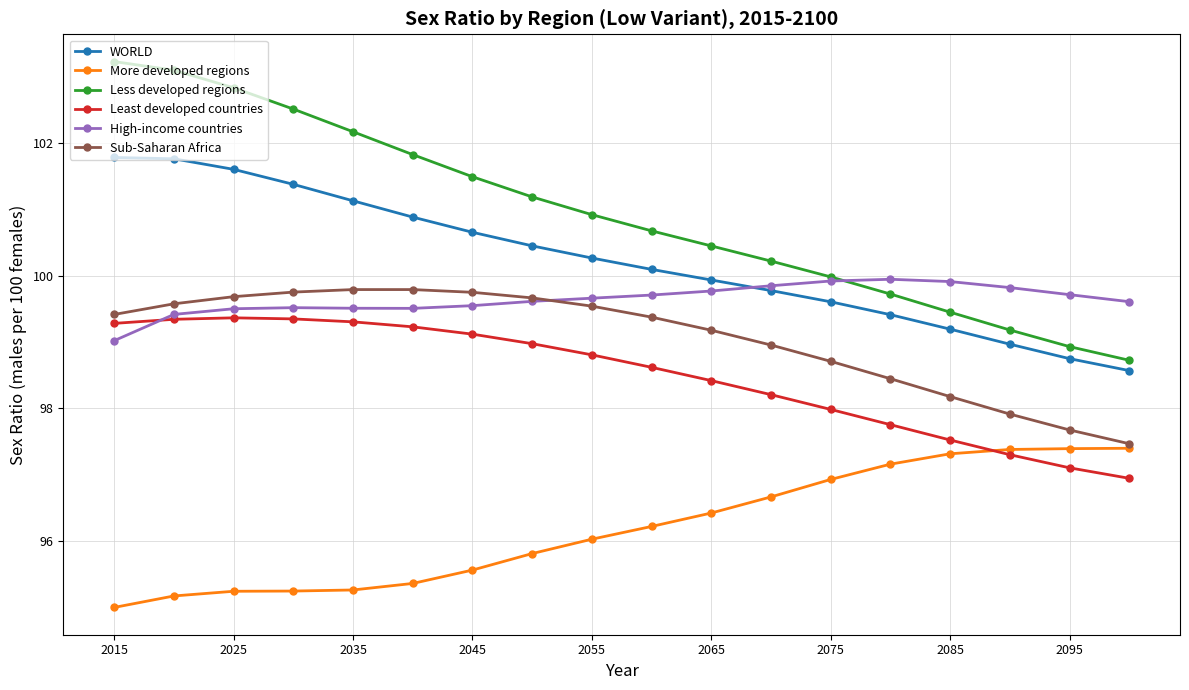

What is the maximum value shown in the chart?

103.2